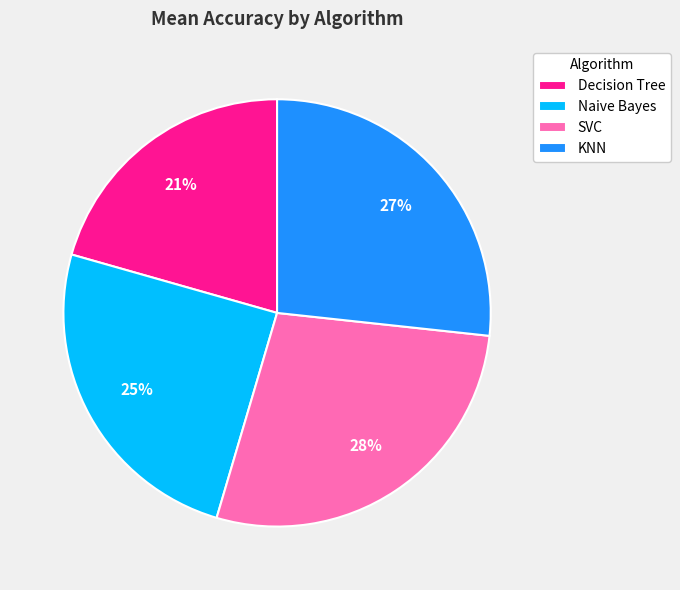

The KNN slice represents 27% of the pie. True or false?

True